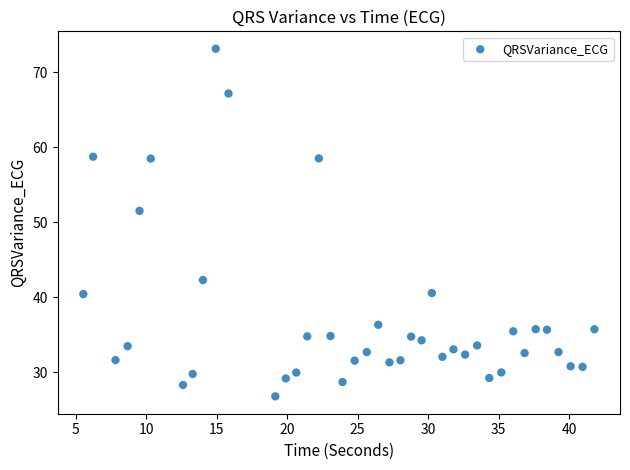

What is the range of Y values (max minus min)?

46.4